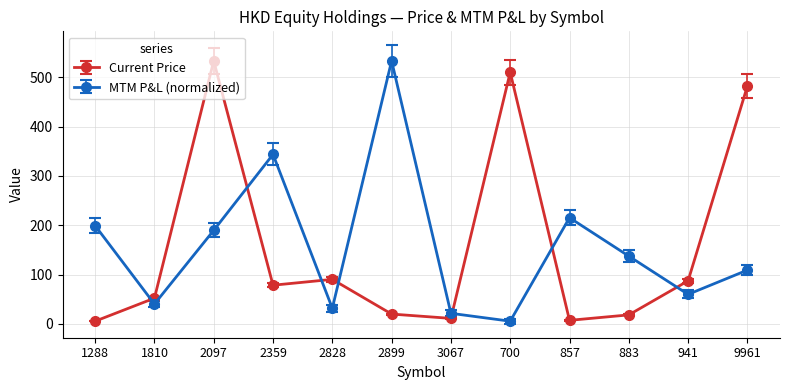

Which series changed the most between 1810 and 2359?

MTM P&L (normalized)